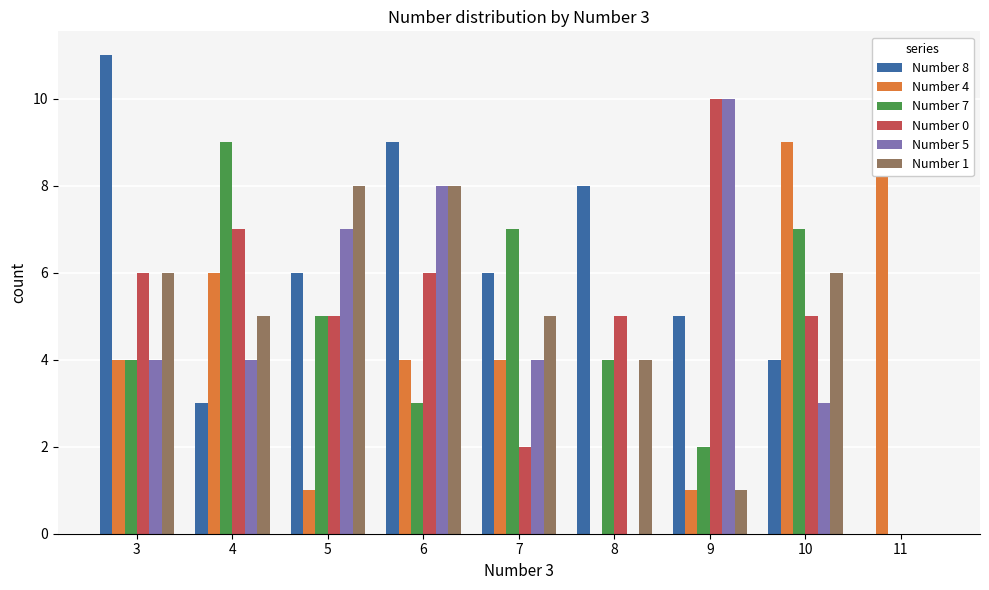

At which category is the sum across all series the highest?

6